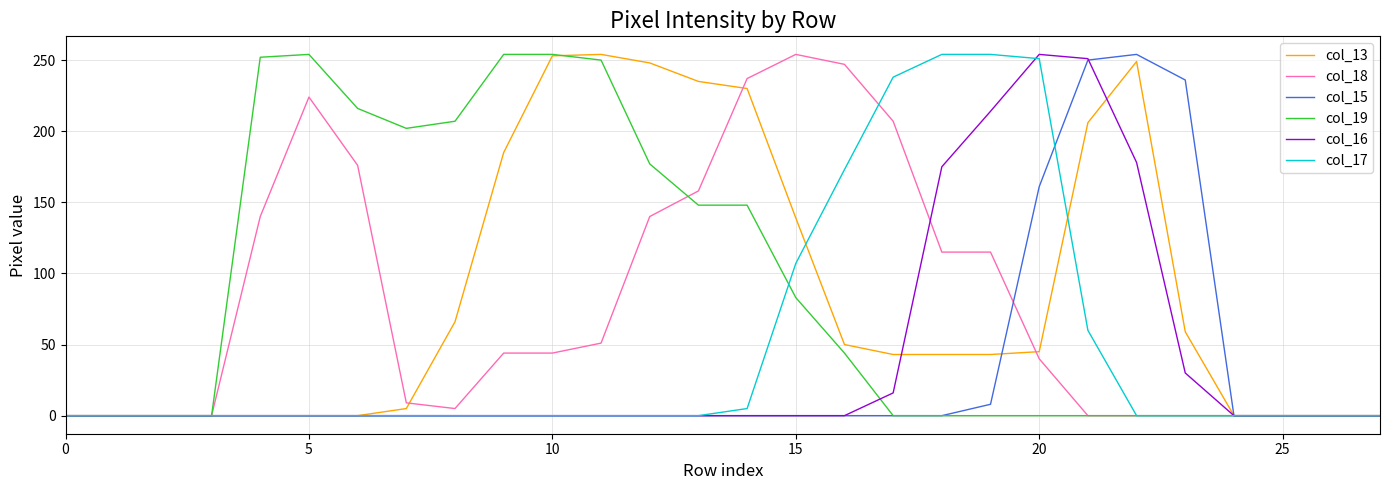

What is the greatest value displayed?

254